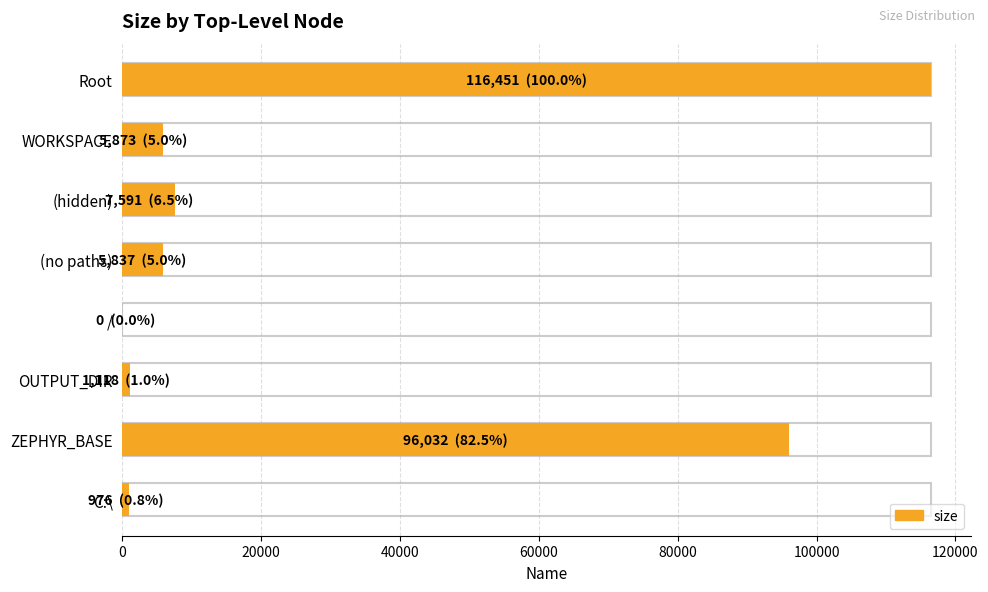

What is the sum of the values at / and ZEPHYR_BASE?

96032